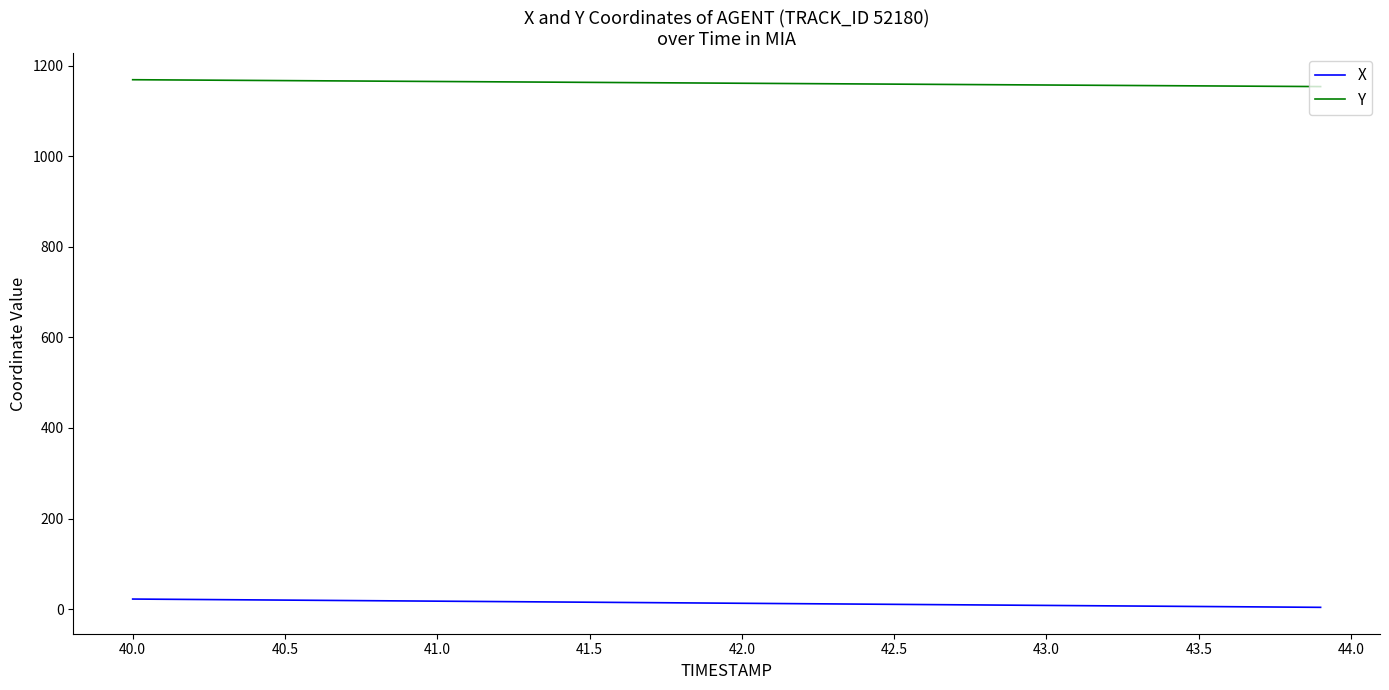

What is the minimum value for Y?

1153.7